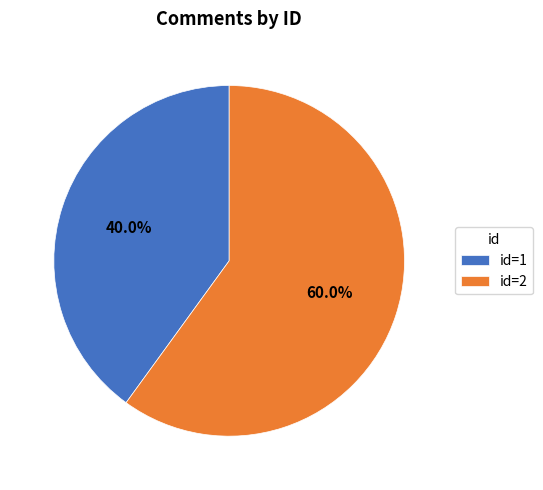

Which has a higher value, id=2 or id=1?

id=2